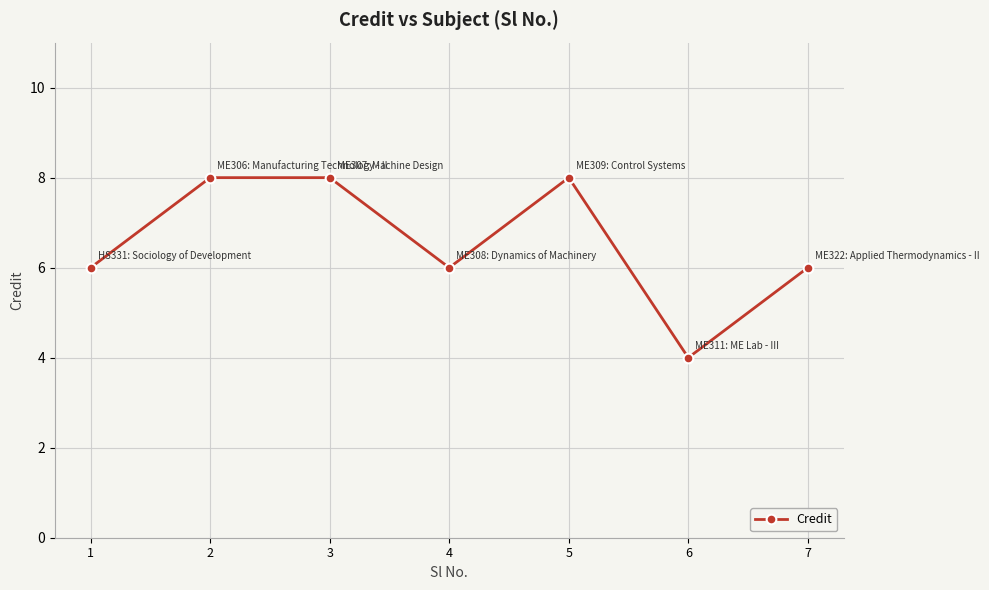

How many points are lower than both their immediate neighbors (excluding endpoints)?

2